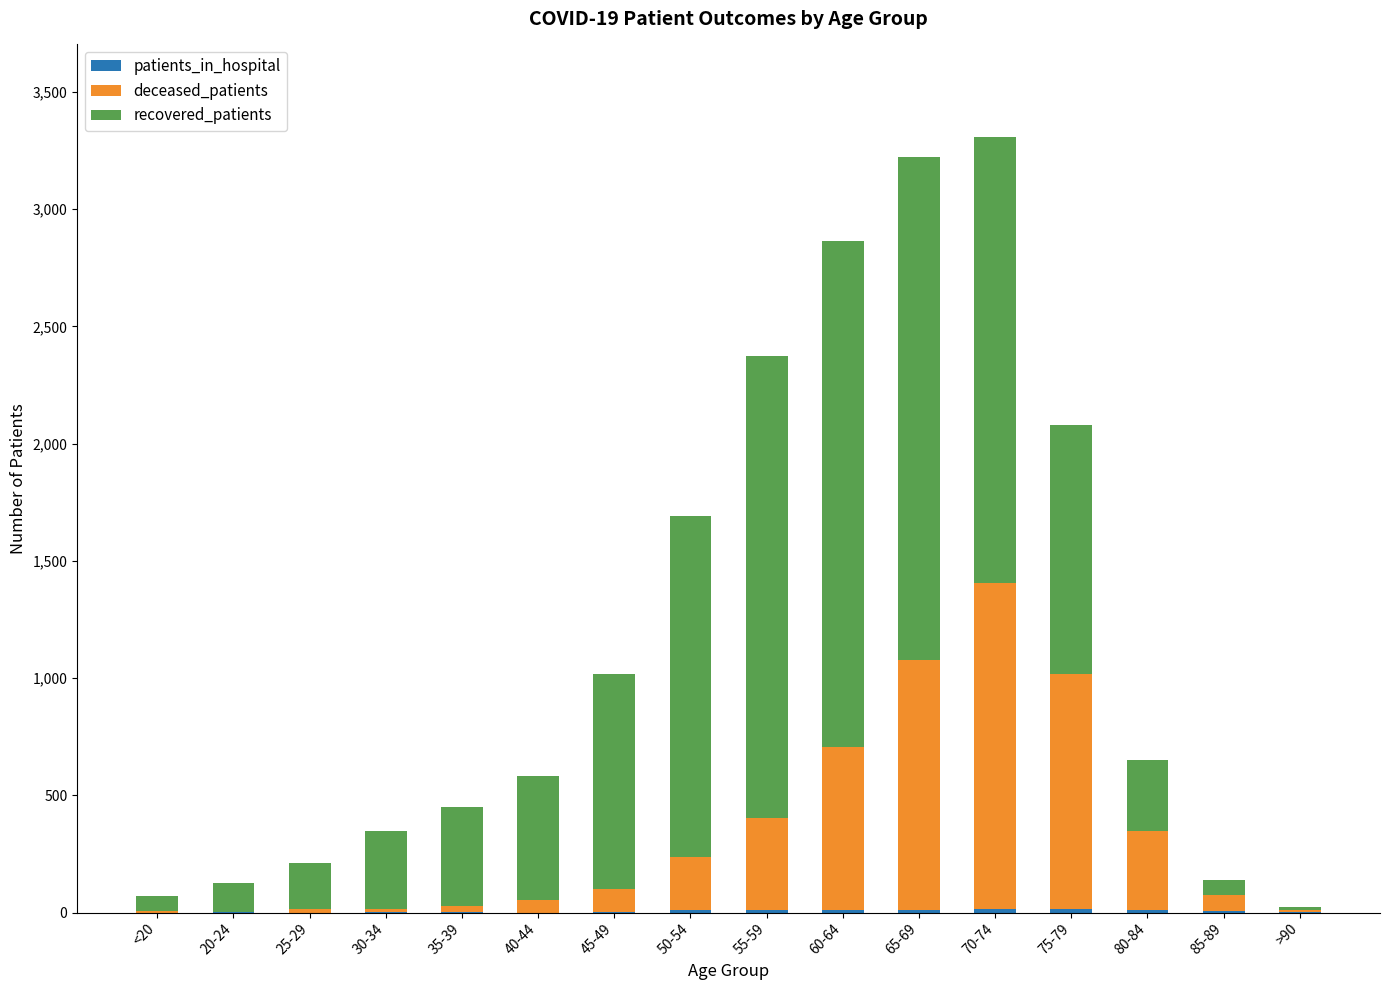

Are the bars horizontal?

No